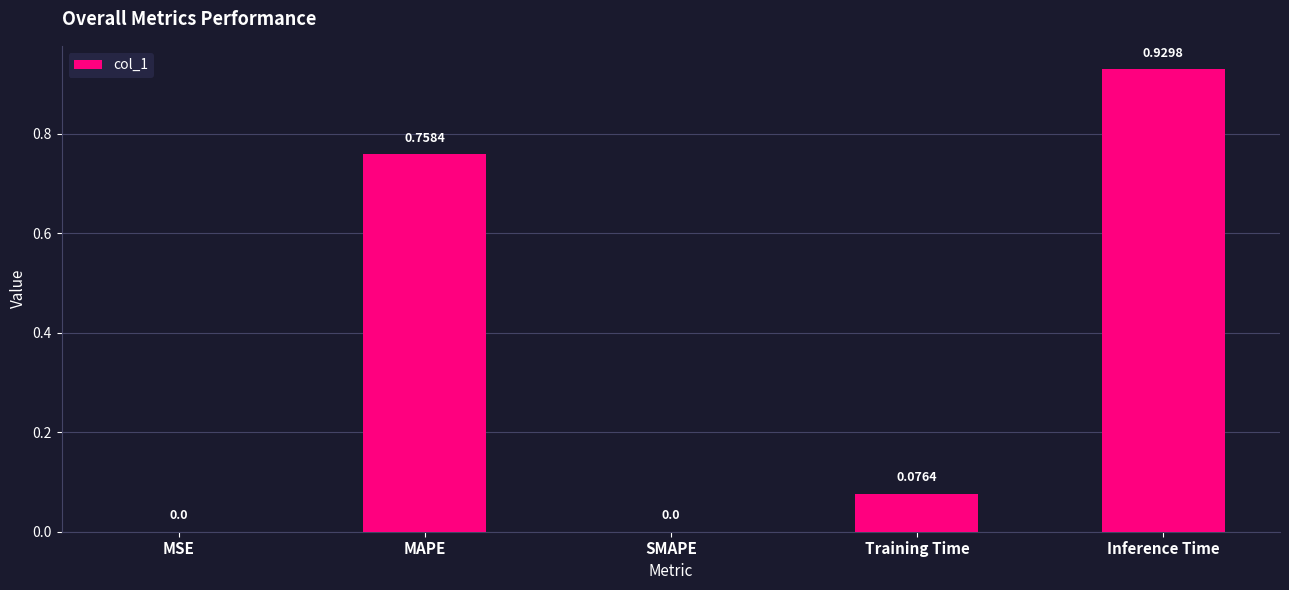

What is the change in value from MAPE to Inference Time?

+0.2